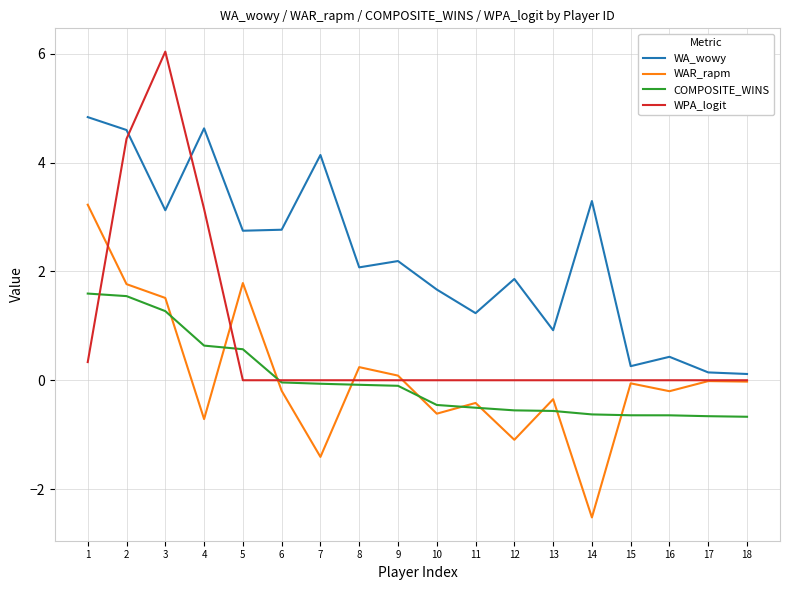

What is the spread (max minus min) of values at 16?

1.1